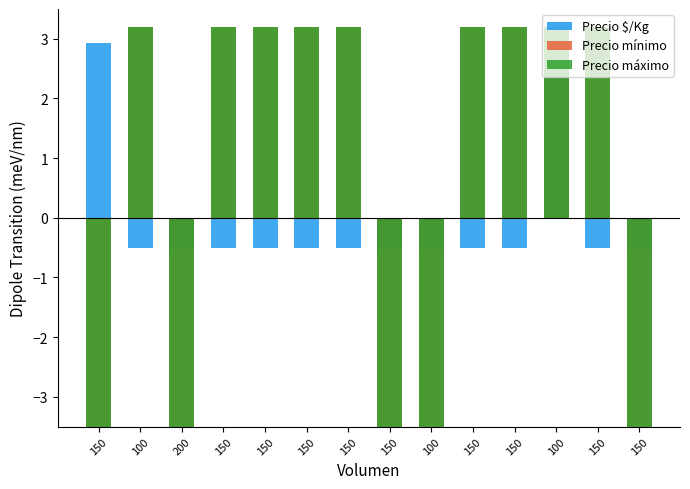

How many categories are shown in the chart?

14